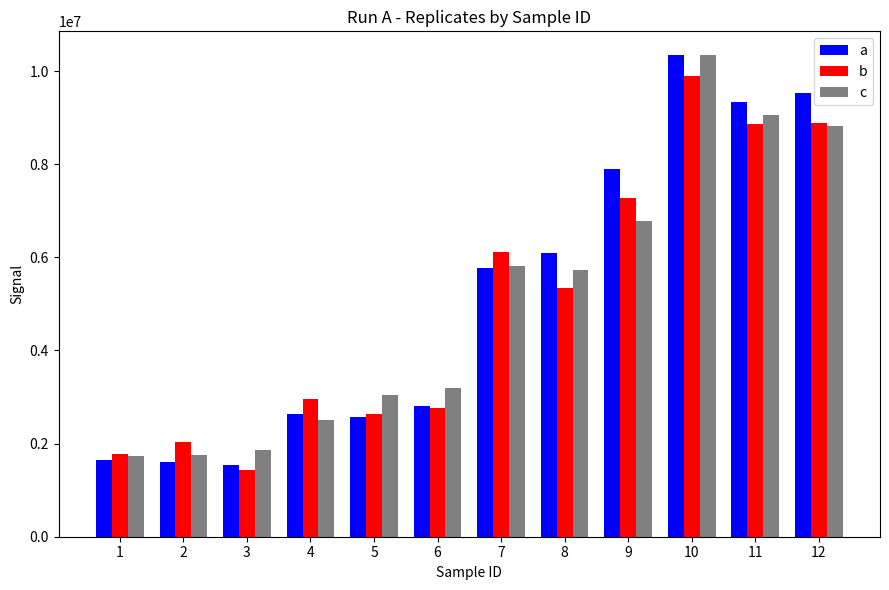

How many categories are shown in the chart?

12